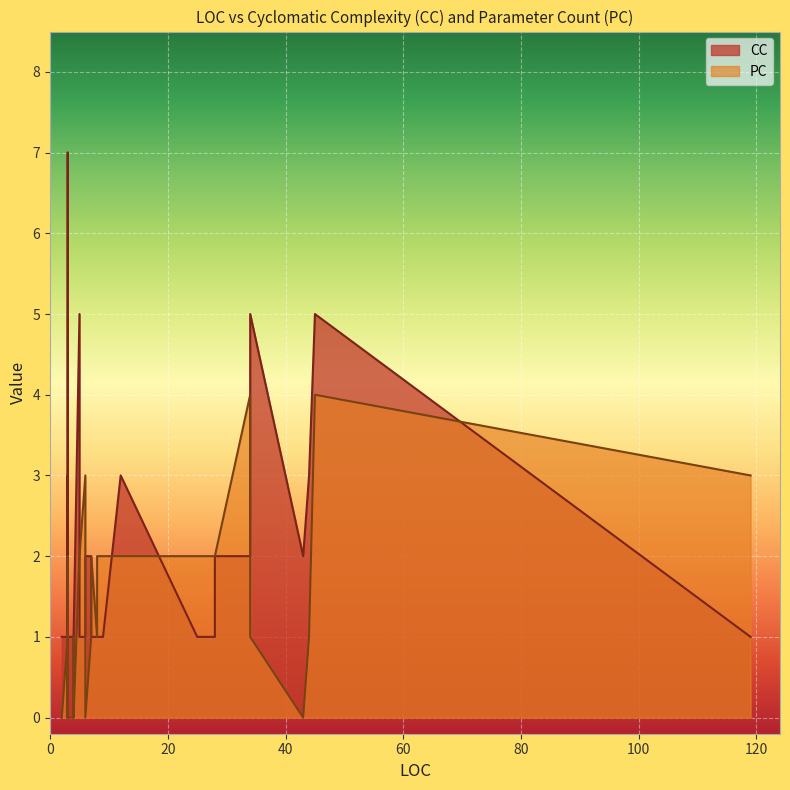

Between 7 and 5, which series saw the biggest shift?

CC